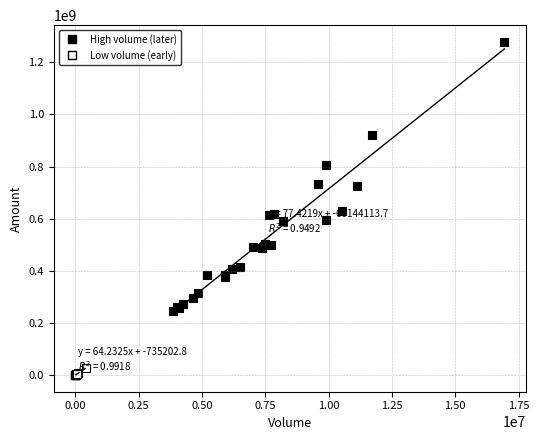

Which series reaches the minimum Y coordinate?

Low volume (early)